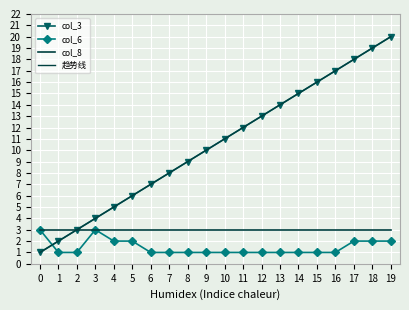

At how many categories does at least one series exceed 1?

20